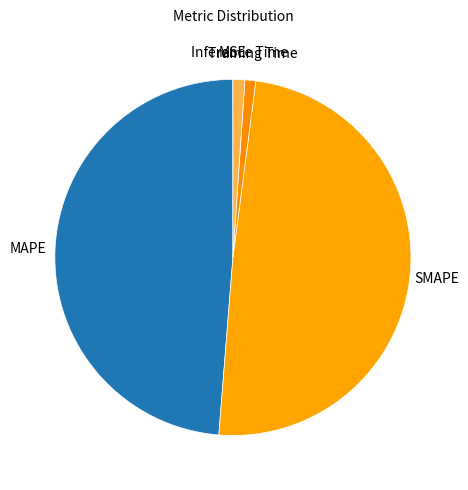

The MAPE slice represents 38% of the pie. True or false?

False